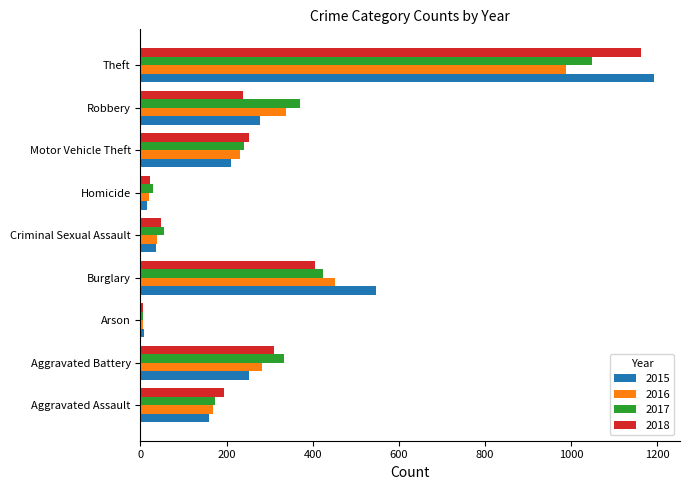

Rank the series by their maximum value, from lowest to highest.

2016, 2017, 2018, 2015